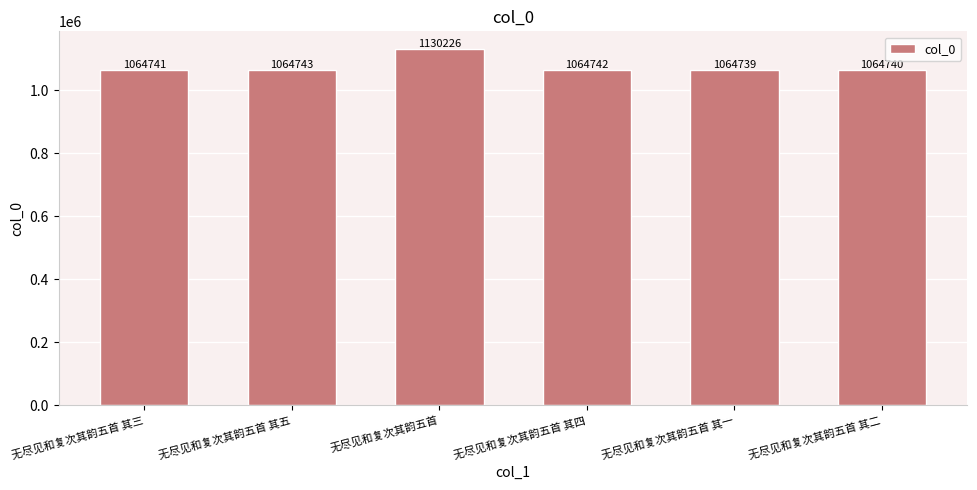

How many bars are there in total?

6